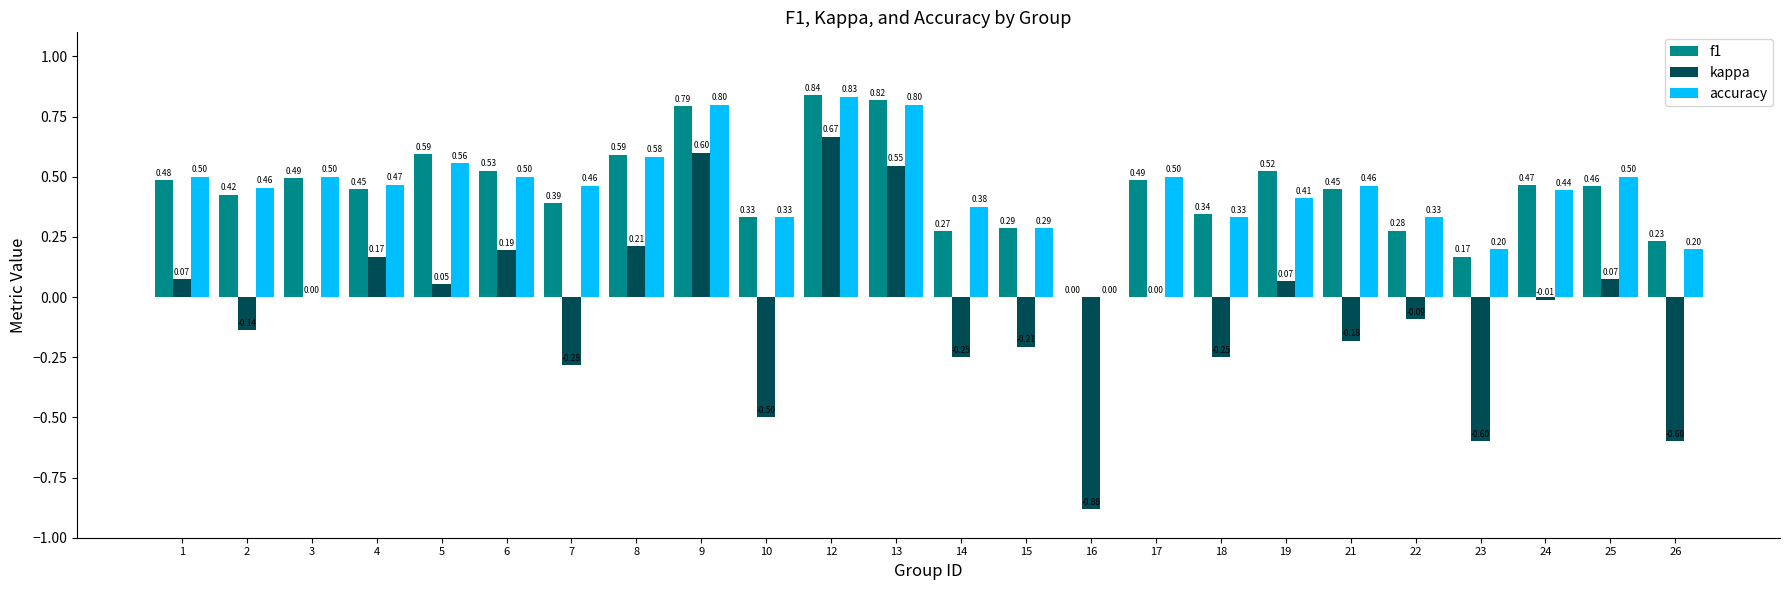

Which series has the largest range (max minus min)?

kappa